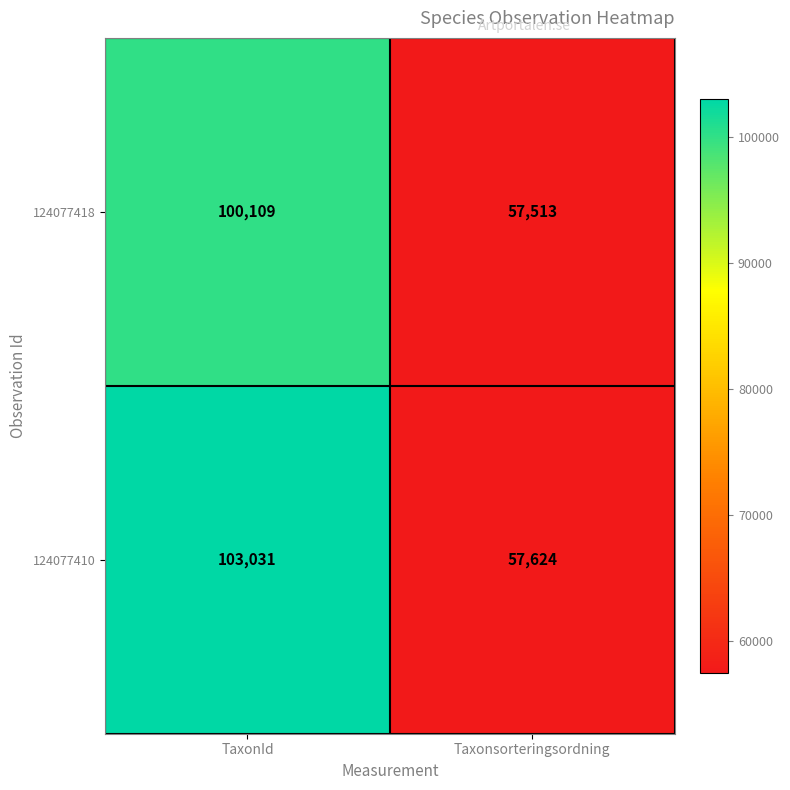

What is the difference between the maximum and minimum values in the 124077418 series?

42596